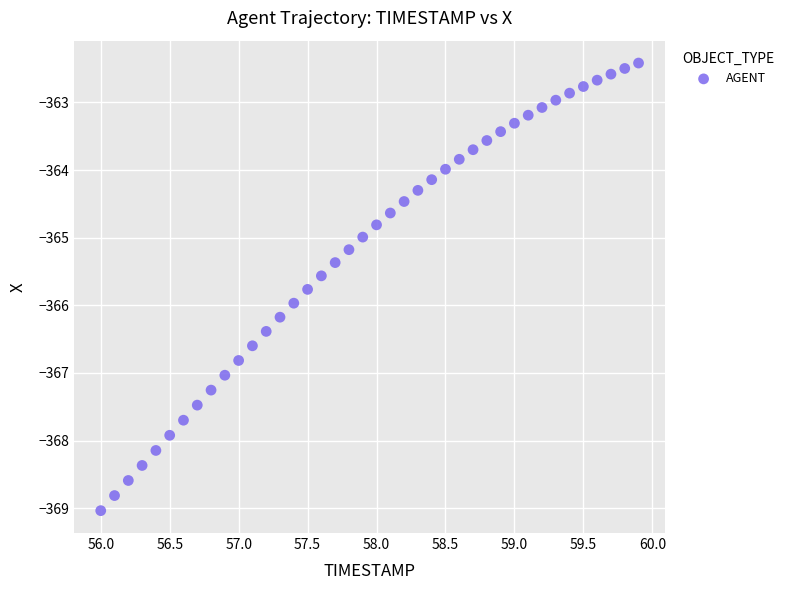

What is the range of Y values (max minus min)?

6.6